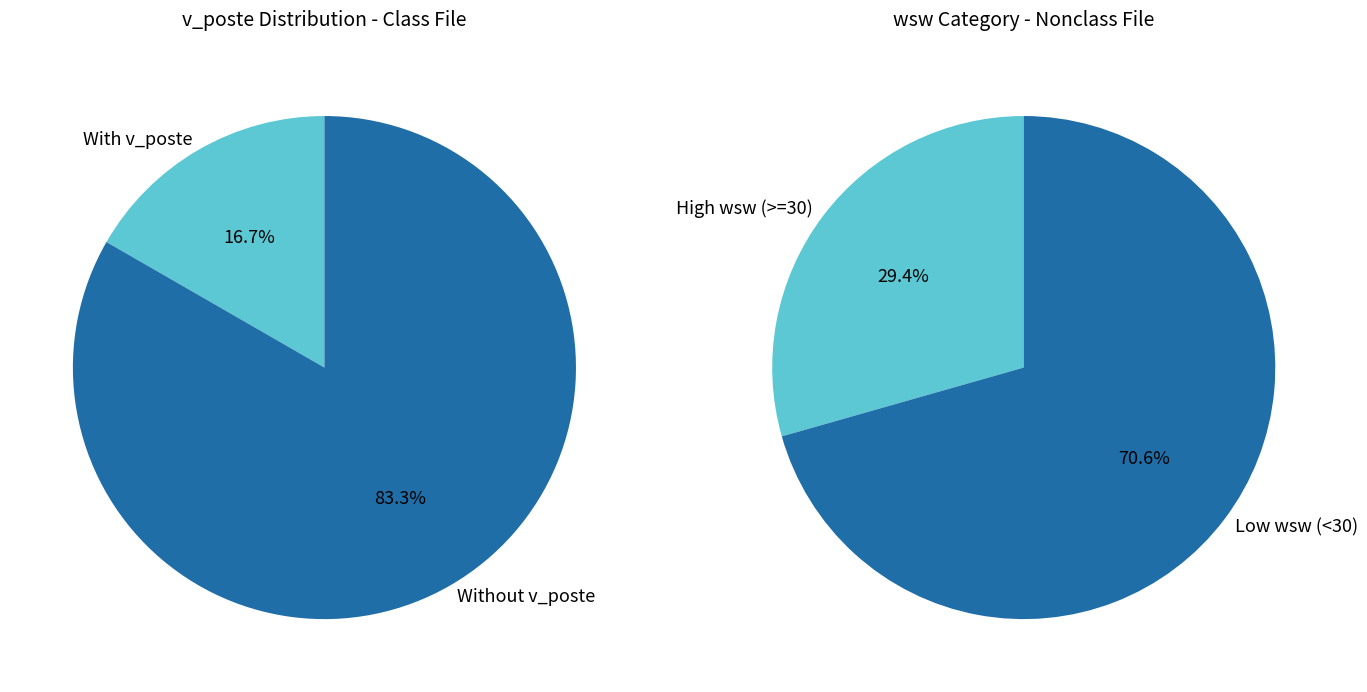

Is it true that 6 is 0% of the pie?

True